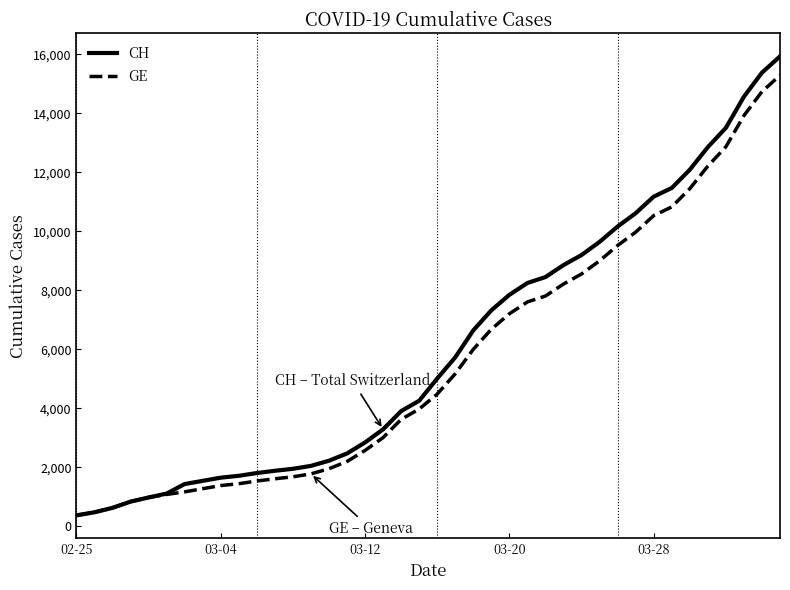

What is the greatest value displayed?

15926